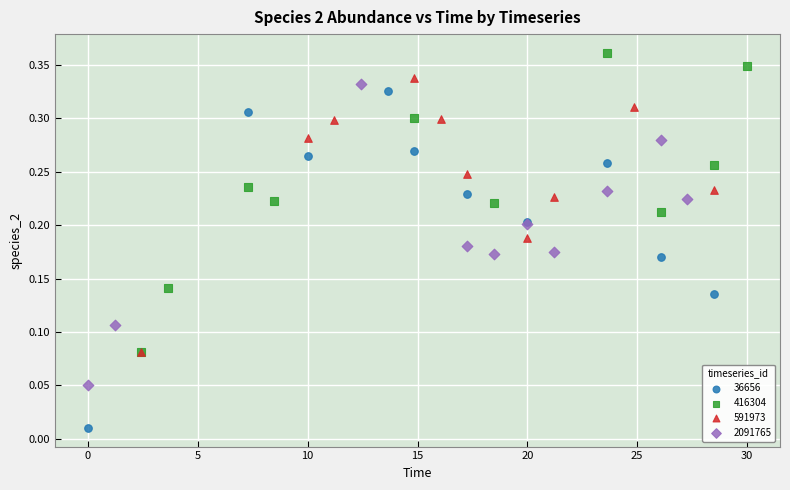

Which series has the largest Y range (max minus min)?

36656